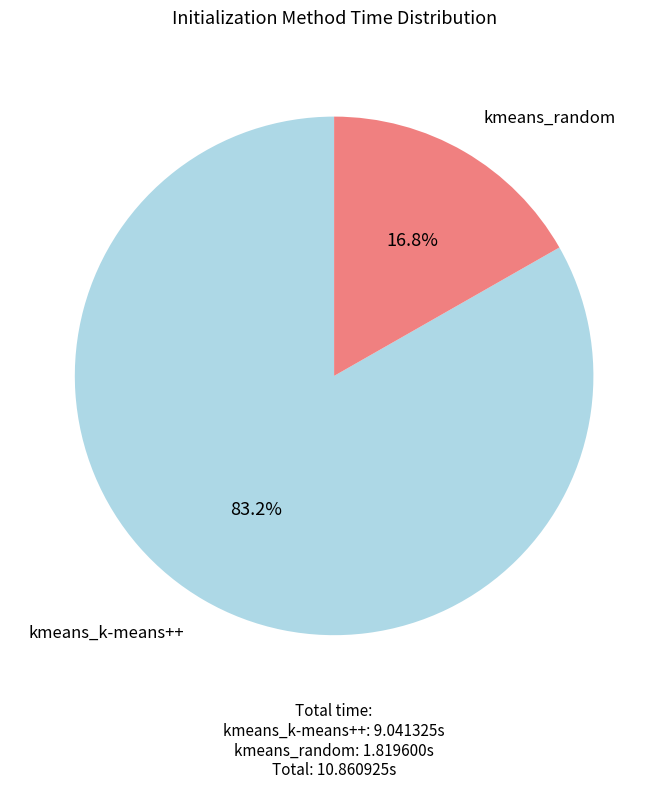

Is there any slice that represents more than half of the pie?

Yes